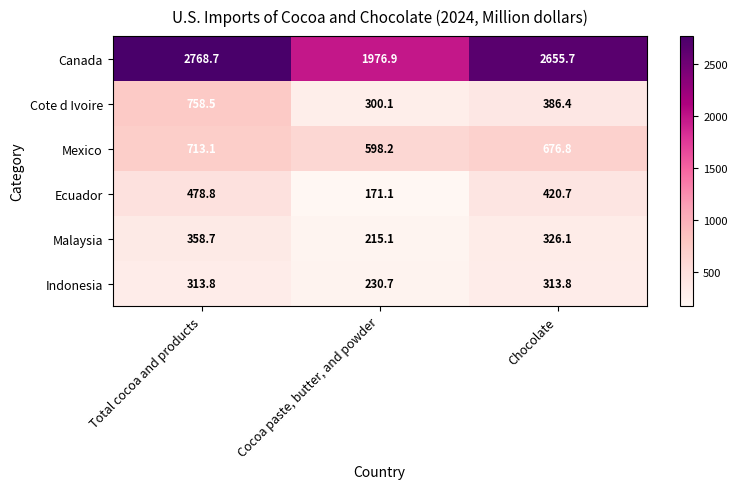

Rank the series at Total cocoa and products from lowest to highest value.

Indonesia, Malaysia, Ecuador, Mexico, Cote d Ivoire, Canada